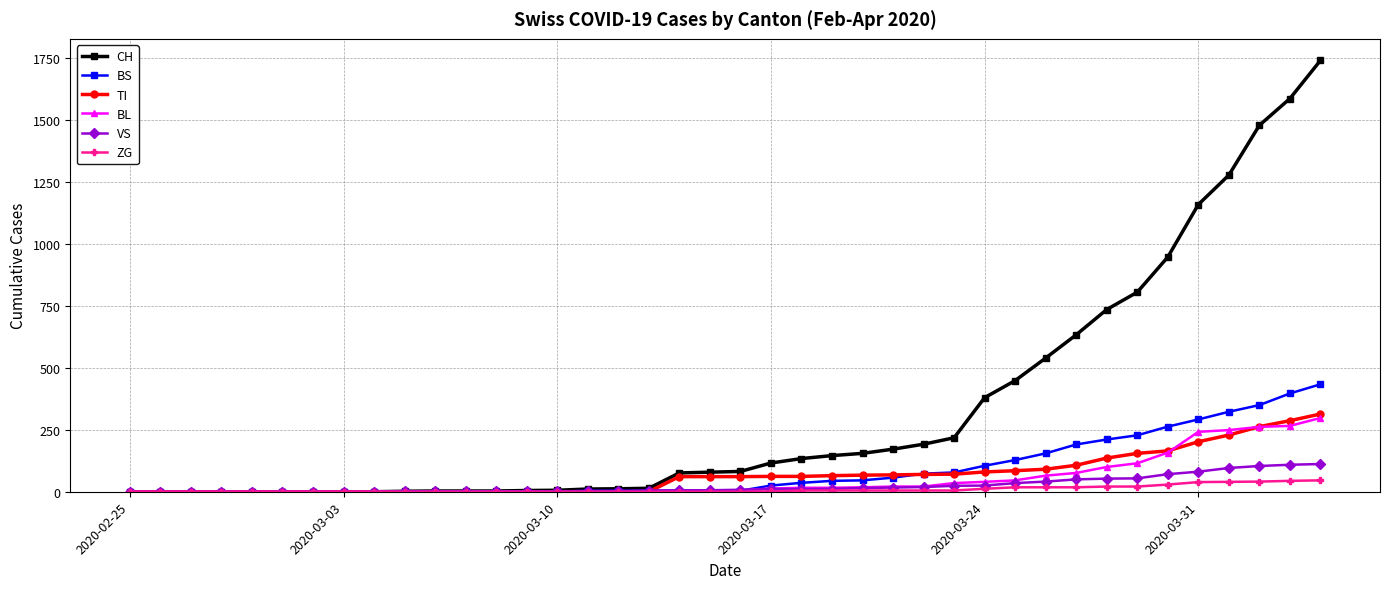

At how many categories does at least one series exceed 1373?

3